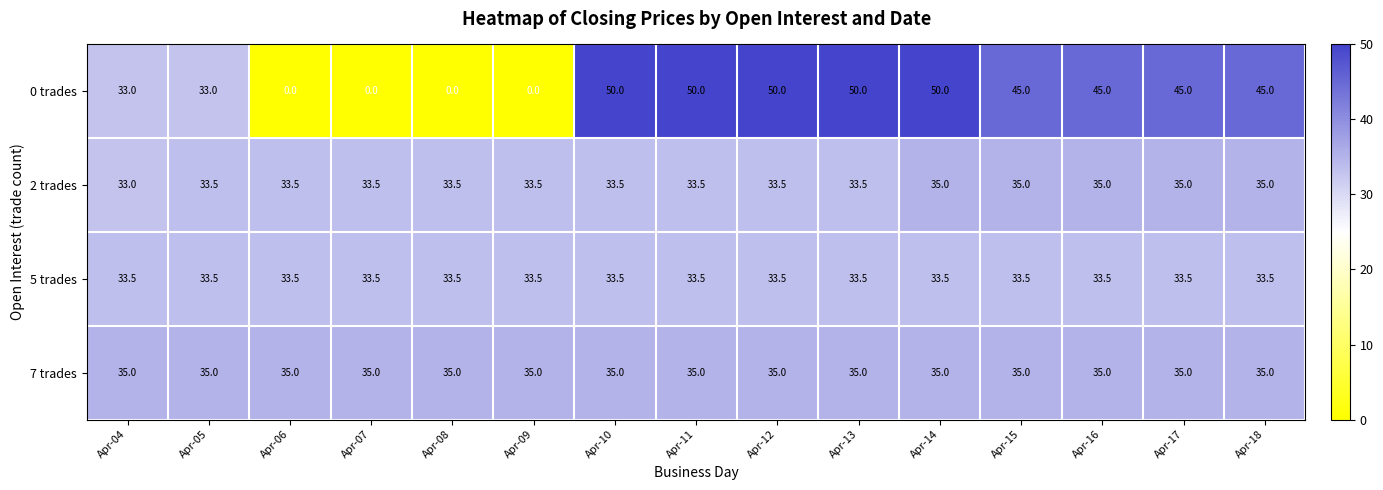

Between Apr-06 and Apr-16, which series saw the biggest shift?

0 trades